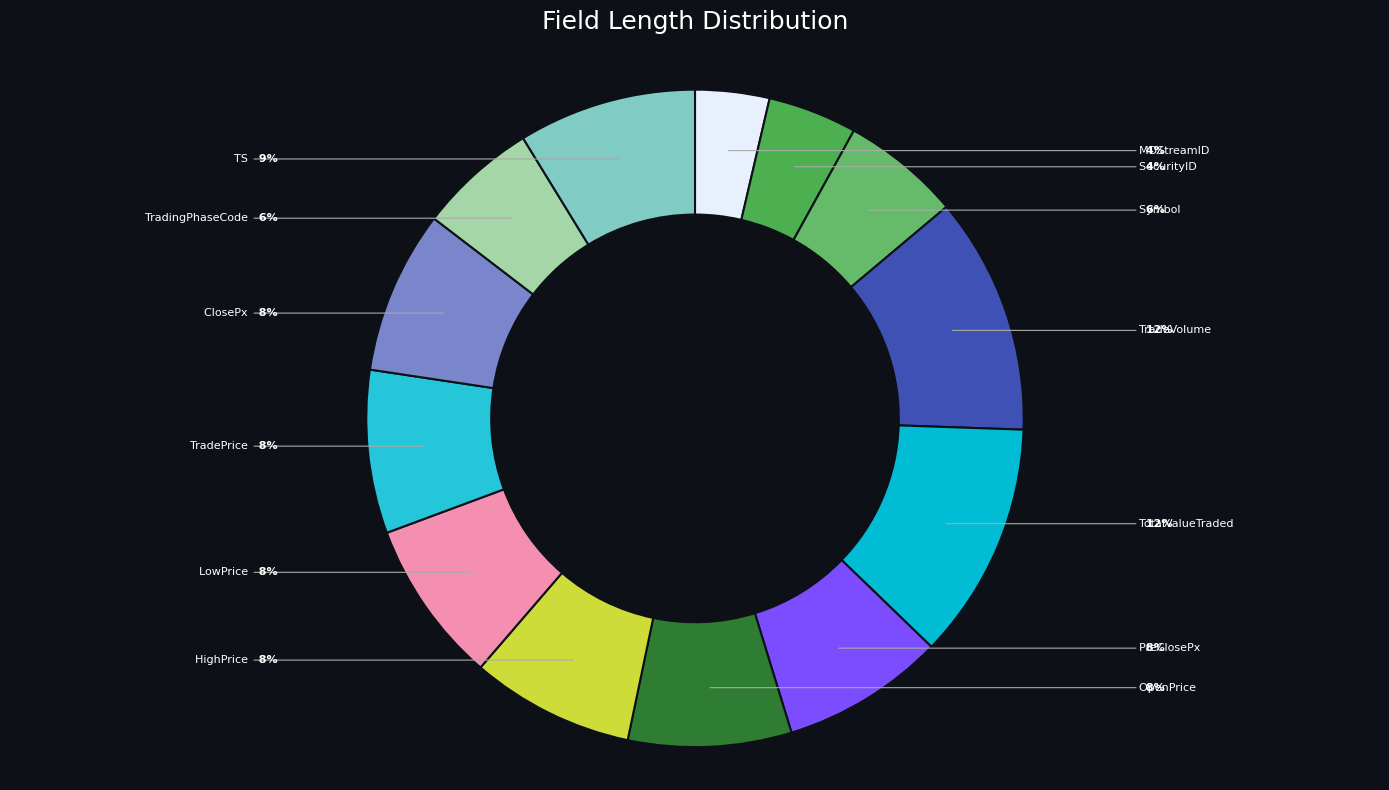

Count the number of slices in the pie.

13